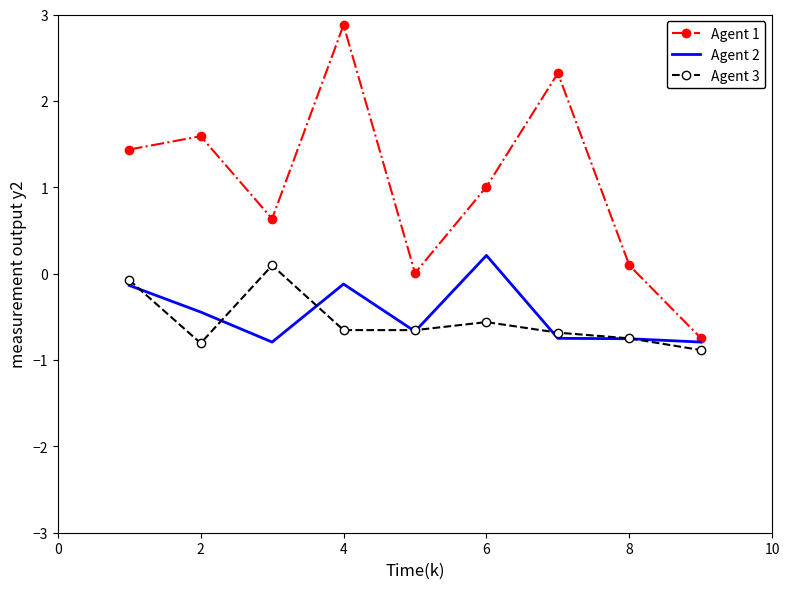

What is the minimum value for Agent 3?

-0.9